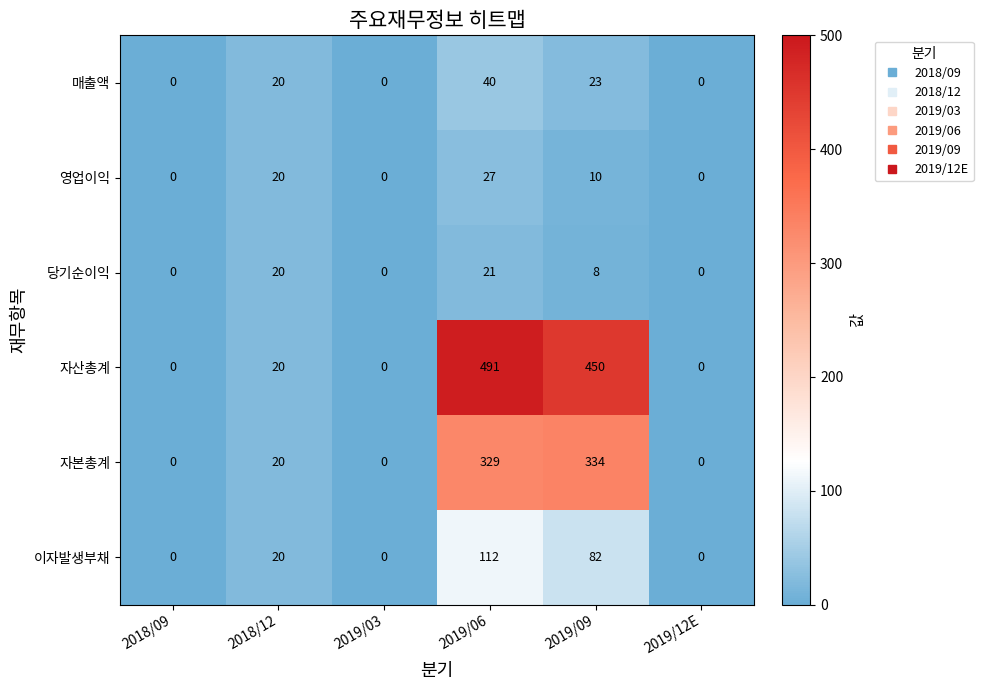

Which series has the largest total across all categories?

자산총계